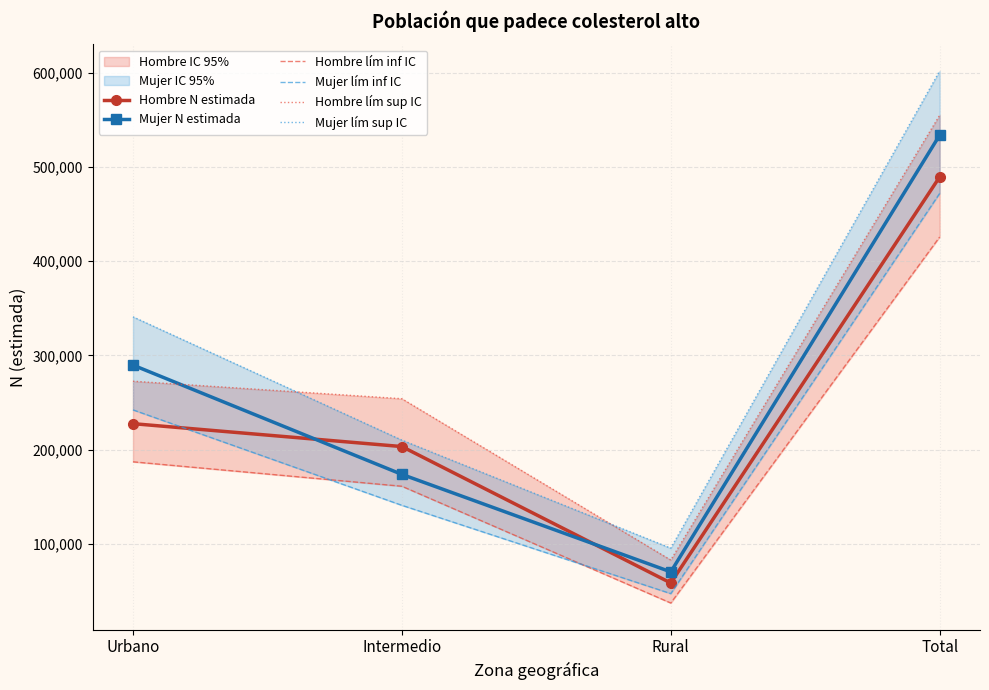

At which label is Hombre N estimada closest to 273927?

Urbano